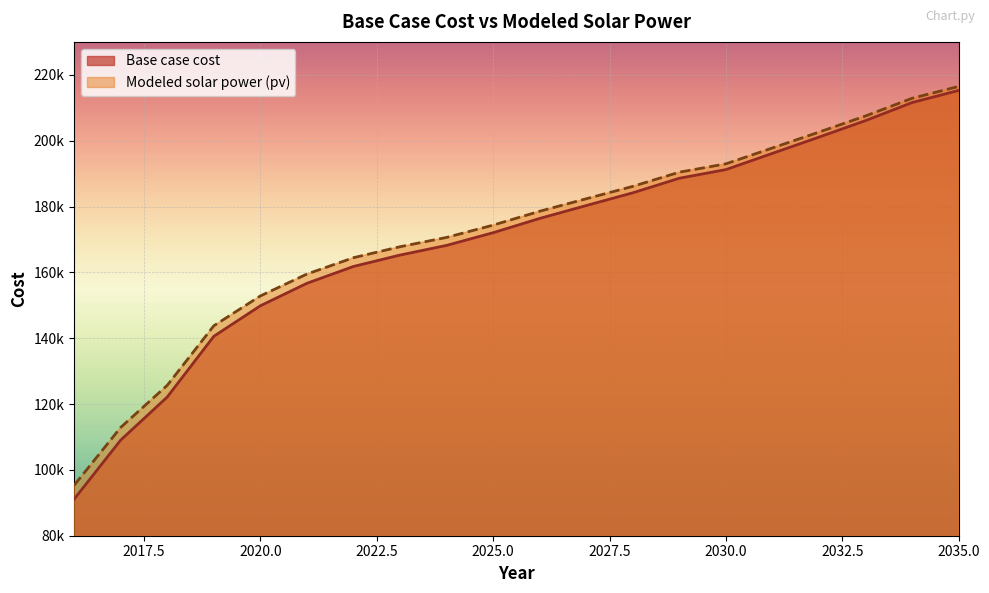

True or false: Base case cost and Modeled solar power (pv) cross at least once.

False